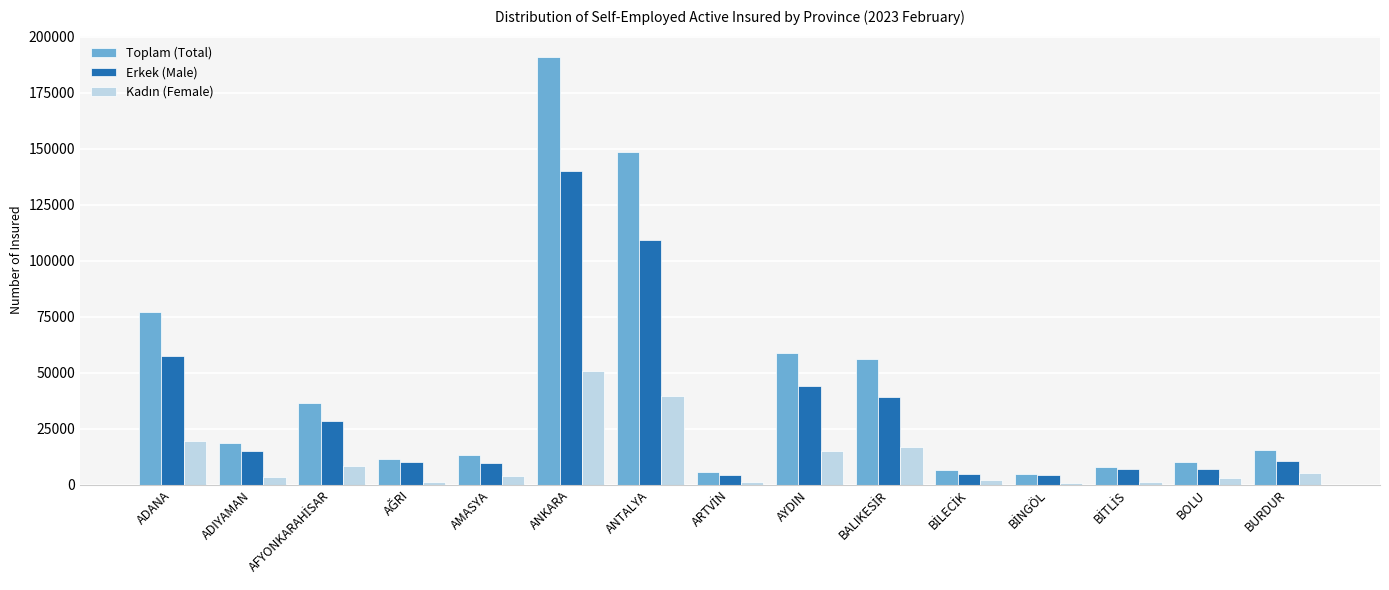

Between ANKARA and AYDIN, which series saw the biggest shift?

Toplam (Total)